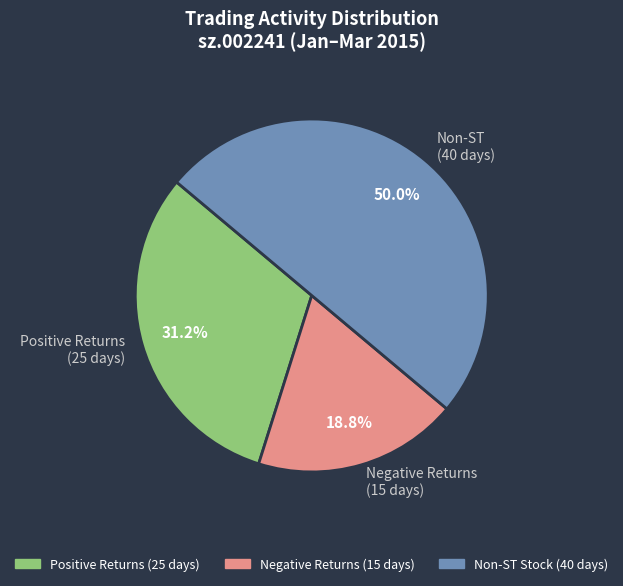

Does Negative Returns (15 days) account for over 50% of the chart?

No